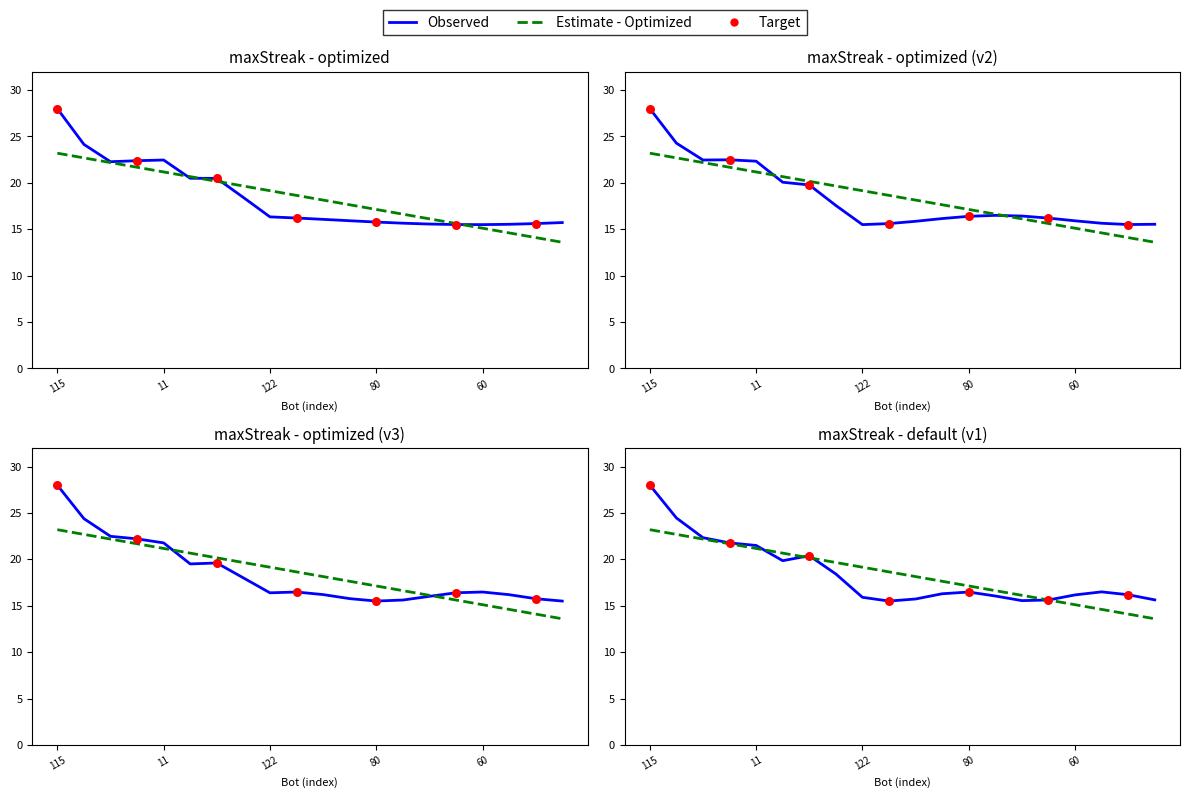

Approximately how many times larger is the value at 71 compared to 78?

1.0